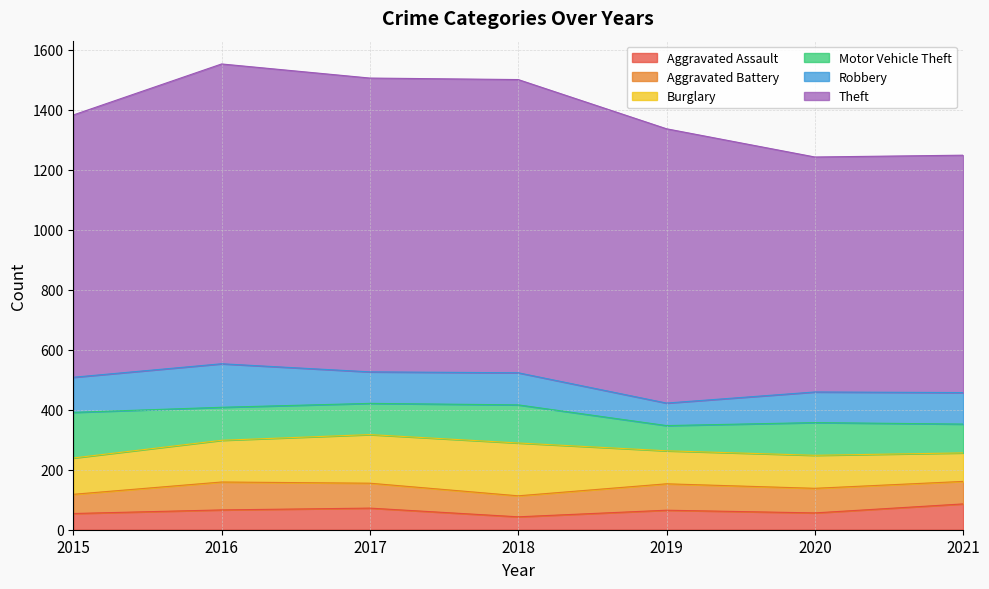

Count the number of data series in this chart.

6